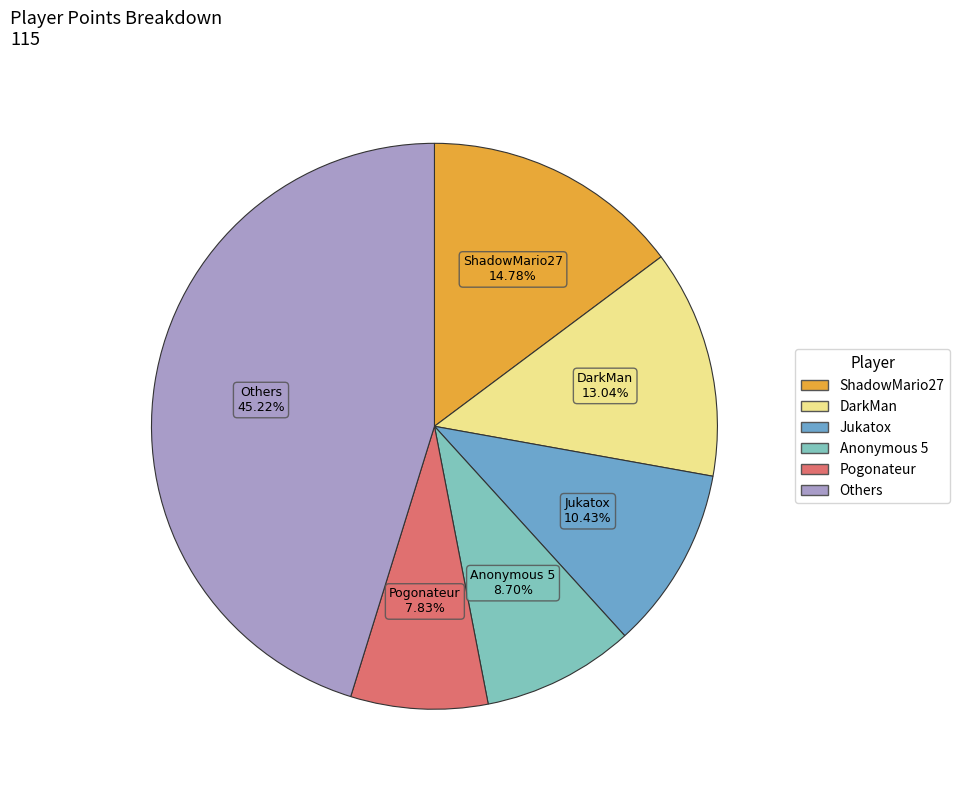

Is there any slice that represents more than half of the pie?

No